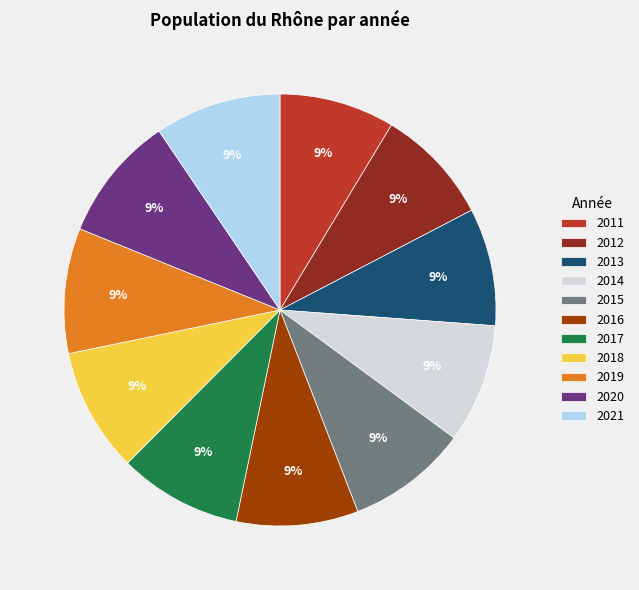

To the nearest percent, what is the average slice percentage?

9%